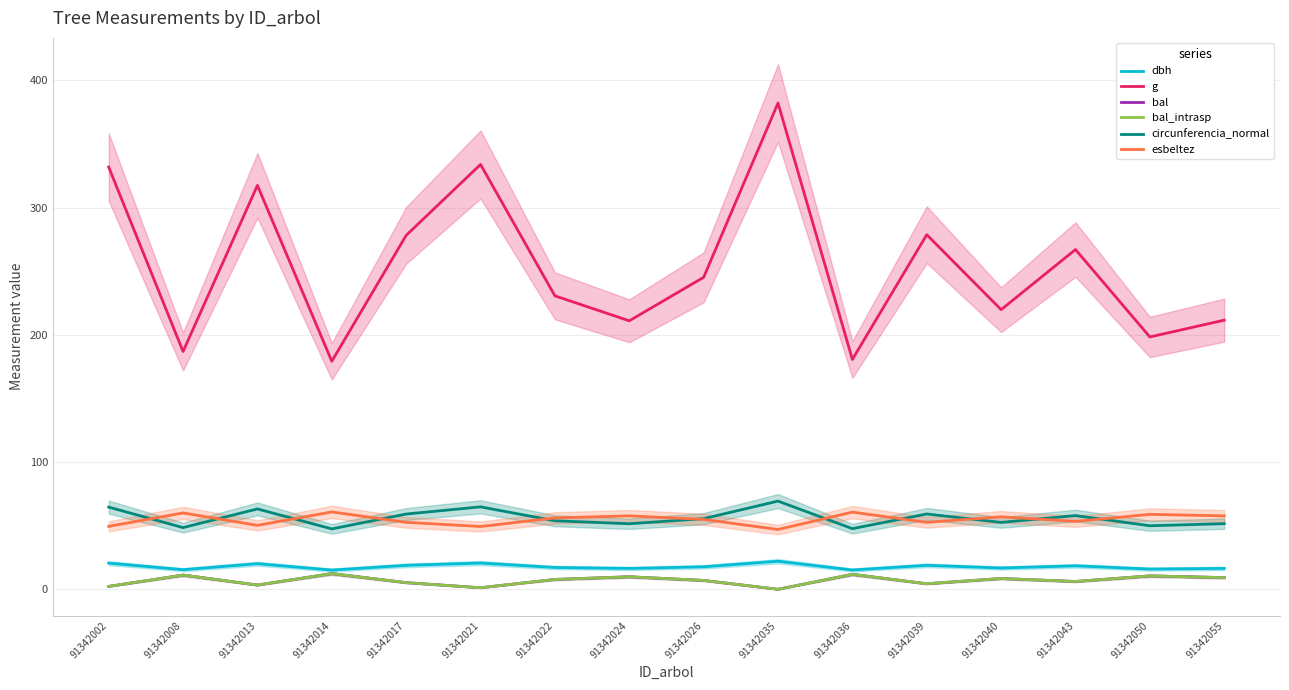

Which series has the largest total across all categories?

g